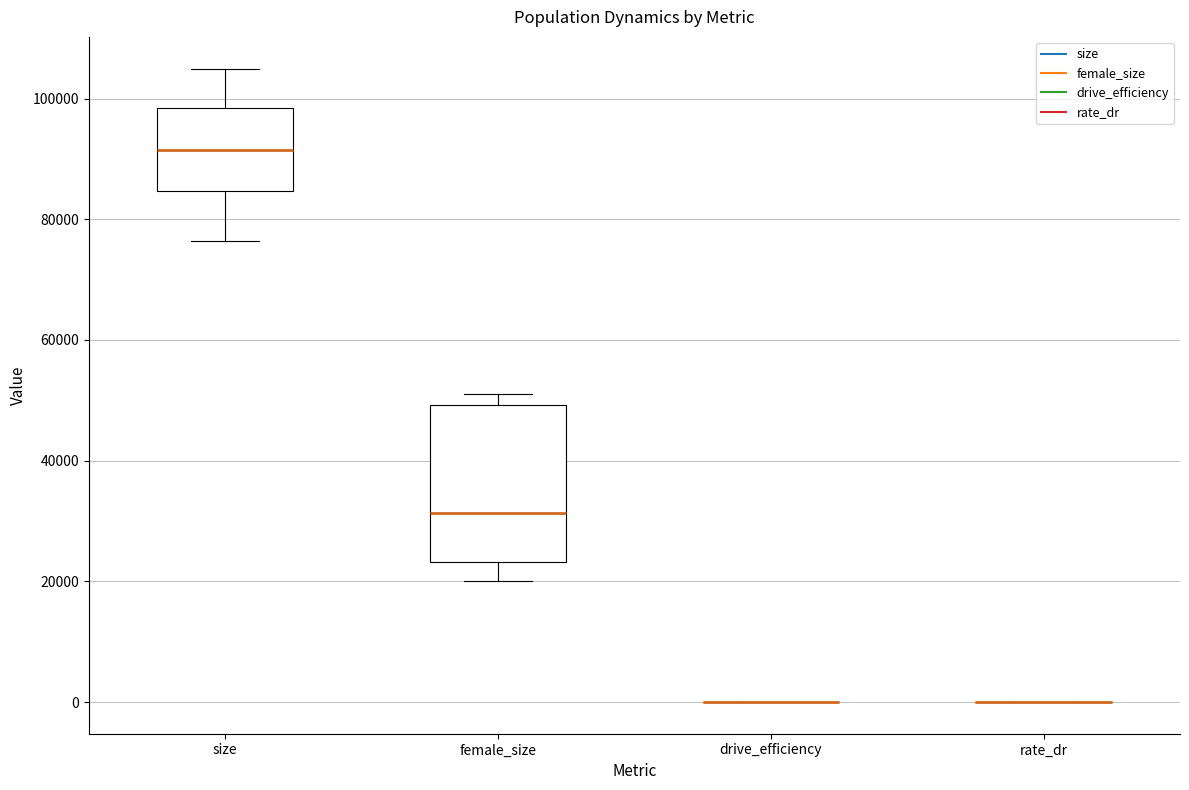

Reading left to right, read every box against the y-axis: the position of its median line, the range the box covers, and the ends of its whiskers. The values are not printed on the chart, so give them approximately, as read against the axis.

size: median 92000, box 84000 to 98000, whiskers 76000 to 104000
female_size: median 32000, box 24000 to 50000, whiskers 20000 to 52000
drive_efficiency: box collapsed to a line at 0, whiskers 0 to 0
rate_dr: box collapsed to a line at 0, whiskers 0 to 0